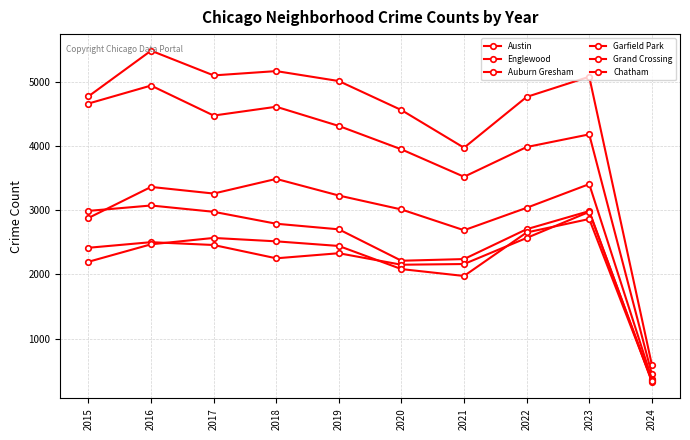

Where is the first local maximum for Austin?

2016